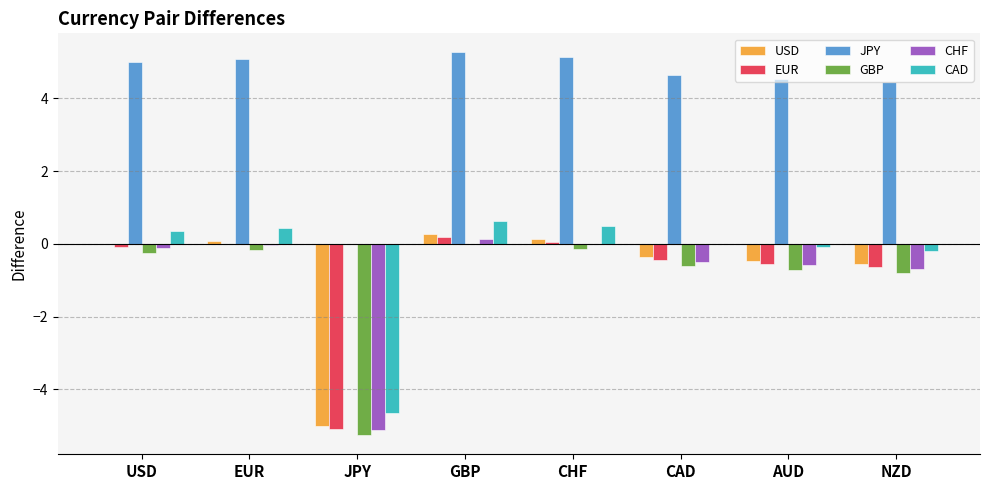

Which series has the largest total across all categories?

JPY